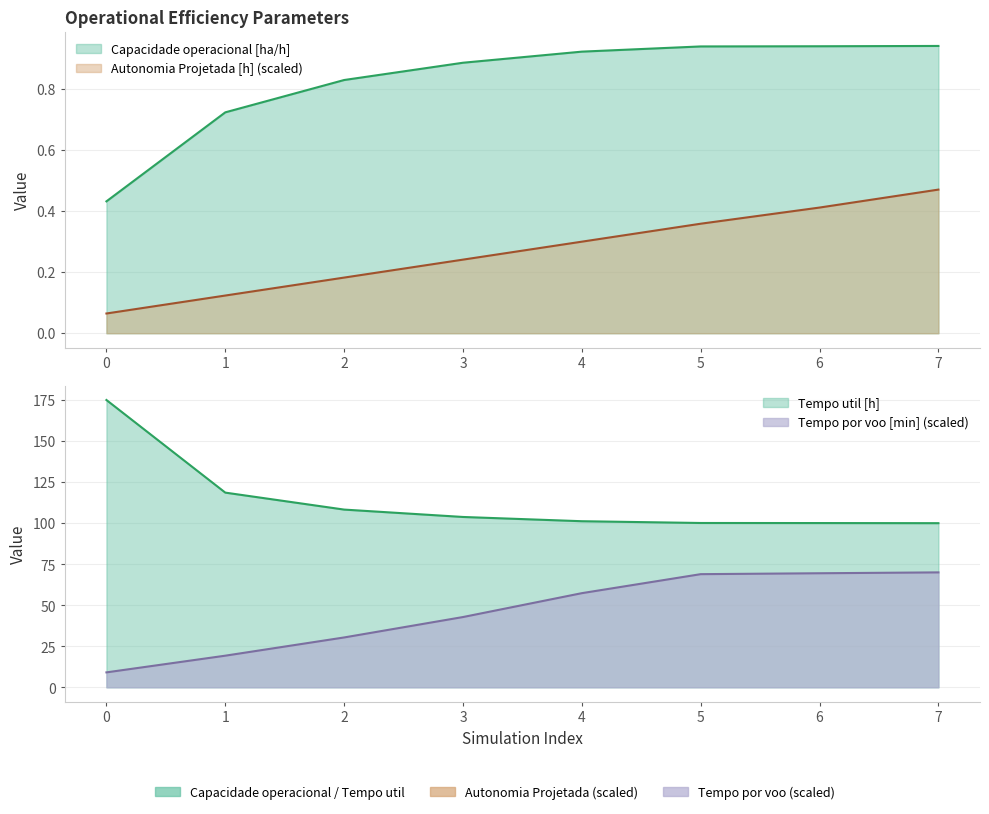

What is the difference between the highest and lowest values at 2?

108.1